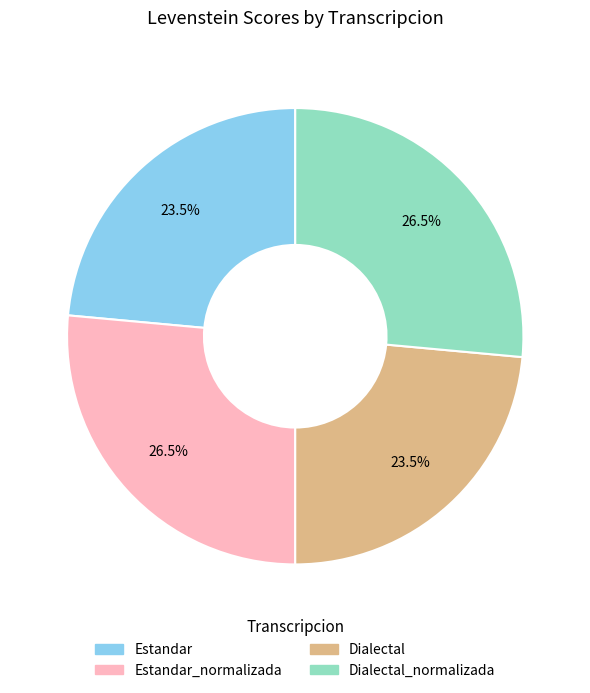

Does any single category account for the majority?

No